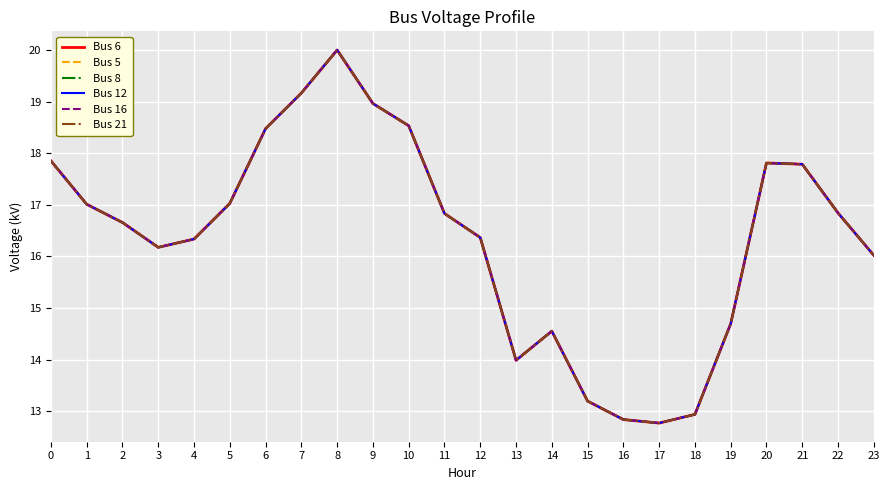

What is the minimum value shown in the chart?

12.8